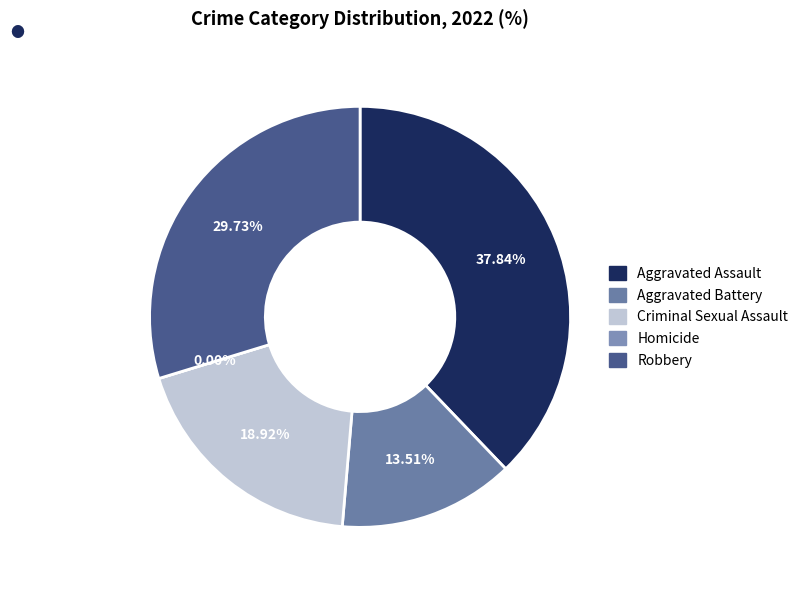

Is it true that Aggravated Battery is 21% of the pie?

False